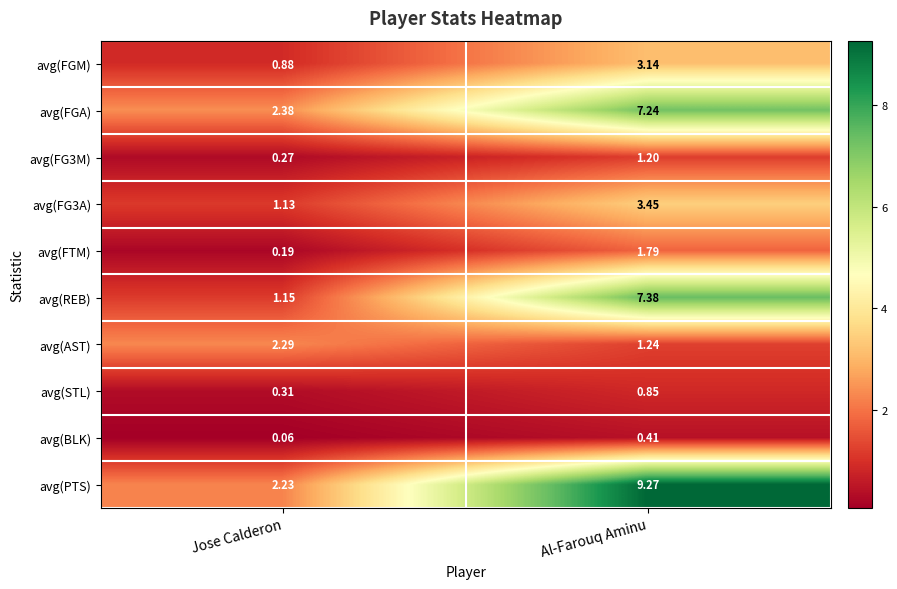

Which series has the largest range (max minus min)?

avg(PTS)